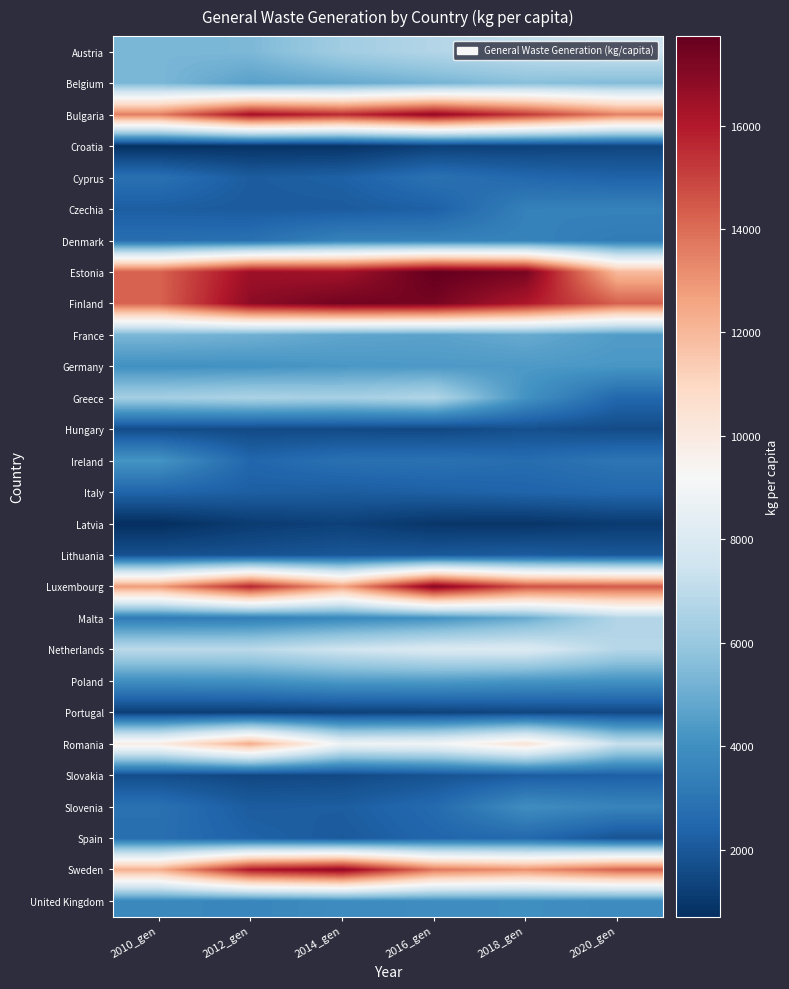

Reading left to right, list all the values displayed in this chart.

Austria: 2010_gen=5299	2012_gen=5385	2014_gen=6254	2016_gen=6729	2018_gen=7153	2020_gen=7466
Belgium: 2010_gen=5355	2012_gen=4621	2014_gen=4873	2016_gen=5226	2018_gen=5622	2020_gen=5499
Bulgaria: 2010_gen=13564	2012_gen=16332	2014_gen=15555	2016_gen=16748	2018_gen=15235	2020_gen=13463
Croatia: 2010_gen=774	2012_gen=837	2014_gen=858	2016_gen=1252	2018_gen=1305	2020_gen=1408
Cyprus: 2010_gen=2843	2012_gen=2153	2014_gen=2302	2016_gen=2881	2018_gen=2536	2020_gen=2366
Czechia: 2010_gen=2204	2012_gen=2117	2014_gen=2129	2016_gen=2298	2018_gen=3443	2020_gen=3480
Denmark: 2010_gen=2752	2012_gen=2851	2014_gen=3499	2016_gen=3474	2018_gen=3512	2020_gen=3260
Estonia: 2010_gen=14223	2012_gen=16488	2014_gen=16388	2016_gen=17728	2018_gen=17292	2020_gen=11930
Finland: 2010_gen=14208	2012_gen=16852	2014_gen=17423	2016_gen=17332	2018_gen=16111	2020_gen=14273
France: 2010_gen=5335	2012_gen=5114	2014_gen=4757	2016_gen=4666	2018_gen=4931	2020_gen=4438
Germany: 2010_gen=4044	2012_gen=4101	2014_gen=4281	2016_gen=4343	2018_gen=4361	2020_gen=4271
Greece: 2010_gen=6319	2012_gen=6525	2014_gen=6382	2016_gen=6668	2018_gen=4105	2020_gen=2514
Hungary: 2010_gen=1616	2012_gen=1575	2014_gen=1550	2016_gen=1497	2018_gen=1737	2020_gen=1609
Ireland: 2010_gen=4185	2012_gen=2488	2014_gen=2836	2016_gen=2887	2018_gen=2711	2020_gen=3013
Italy: 2010_gen=2439	2012_gen=2234	2014_gen=2159	2016_gen=2265	2018_gen=2413	2020_gen=2517
Latvia: 2010_gen=712	2012_gen=1122	2014_gen=1280	2016_gen=944	2018_gen=909	2020_gen=1096
Lithuania: 2010_gen=1787	2012_gen=1826	2014_gen=1964	2016_gen=2028	2018_gen=2149	2020_gen=1999
Luxembourg: 2010_gen=12814	2012_gen=15695	2014_gen=12629	2016_gen=17035	2018_gen=14633	2020_gen=14425
Malta: 2010_gen=3241	2012_gen=3347	2014_gen=3732	2016_gen=4077	2018_gen=4949	2020_gen=6709
Netherlands: 2010_gen=6954	2012_gen=6927	2014_gen=7533	2016_gen=7999	2018_gen=8034	2020_gen=6786
Poland: 2010_gen=4008	2012_gen=4067	2014_gen=4400	2016_gen=4429	2018_gen=4234	2020_gen=4121
Portugal: 2010_gen=1231	2012_gen=1207	2014_gen=1297	2016_gen=1342	2018_gen=1455	2020_gen=1525
Romania: 2010_gen=9917	2012_gen=12387	2014_gen=8825	2016_gen=8971	2018_gen=10387	2020_gen=7292
Slovakia: 2010_gen=1671	2012_gen=1482	2014_gen=1555	2016_gen=1836	2018_gen=2157	2020_gen=2256
Slovenia: 2010_gen=2863	2012_gen=2154	2014_gen=2192	2016_gen=2624	2018_gen=3939	2020_gen=3568
Spain: 2010_gen=2792	2012_gen=2347	2014_gen=2089	2016_gen=2466	2018_gen=2571	2020_gen=1880
Sweden: 2010_gen=12280	2012_gen=16079	2014_gen=16823	2016_gen=13759	2018_gen=13121	2020_gen=14223
United Kingdom: 2010_gen=3753	2012_gen=3650	2014_gen=3879	2016_gen=3913	2018_gen=3993	2020_gen=3864